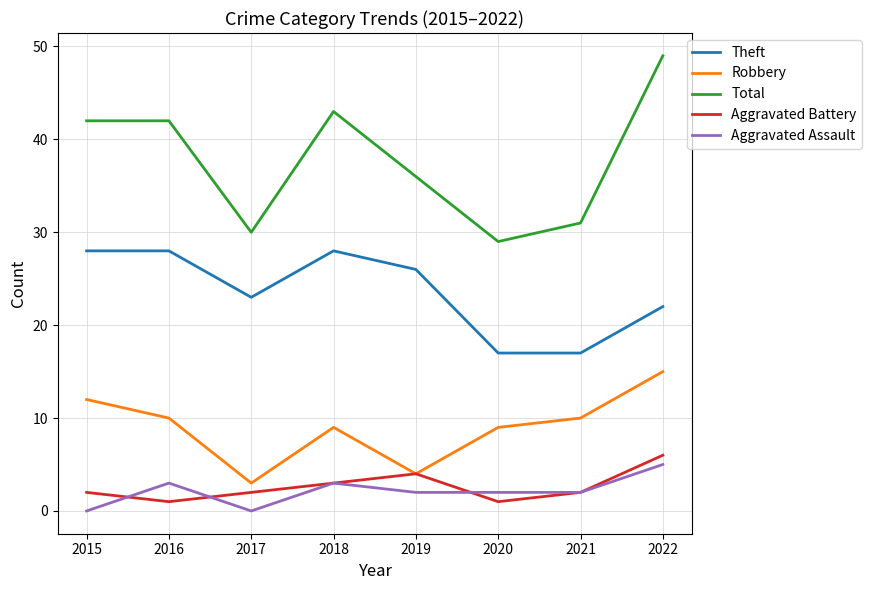

True or false: Theft and Aggravated Assault cross at least once.

False